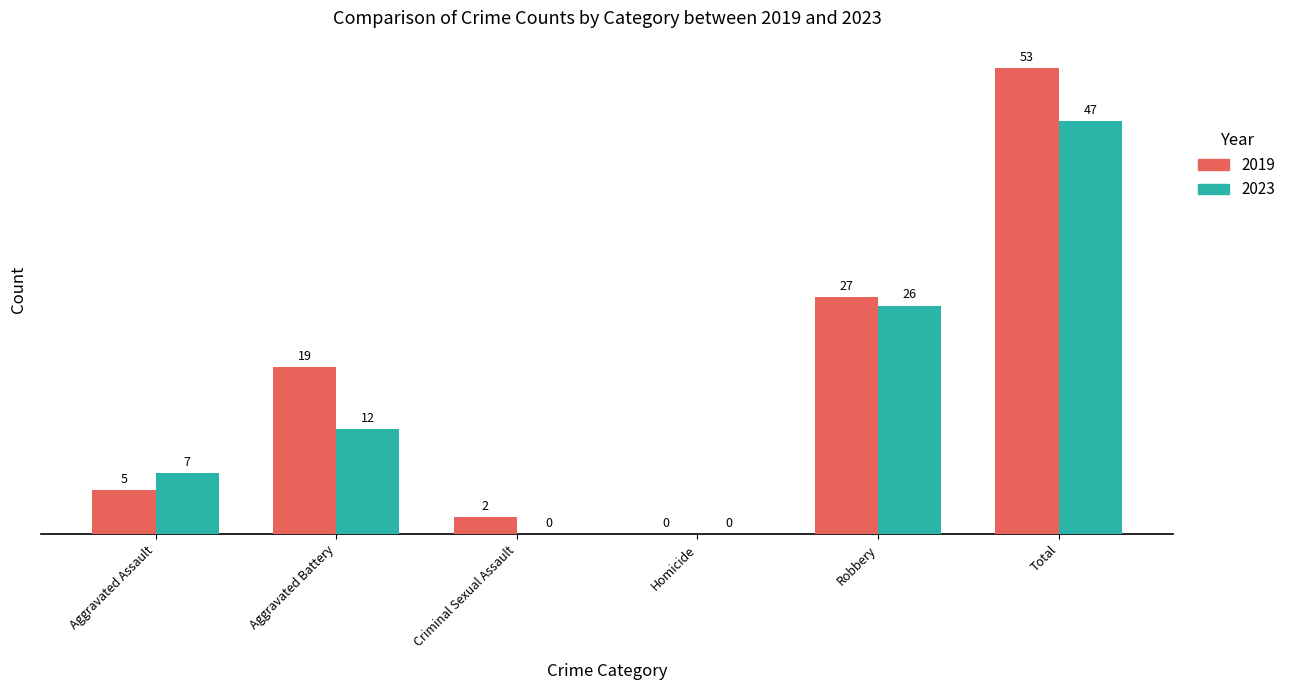

Reading left to right, extract all data points from this chart.

2019: 5	19	2	0	27	53
2023: 7	12	0	0	26	47